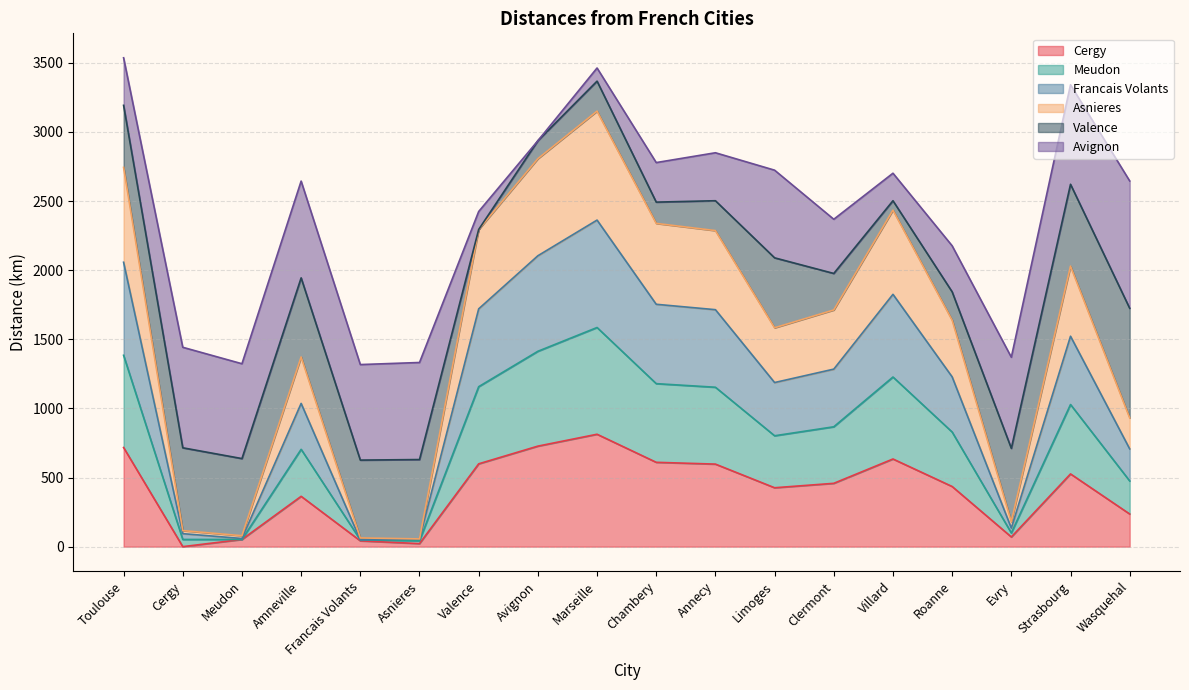

Does the chart have visible grid lines?

Yes